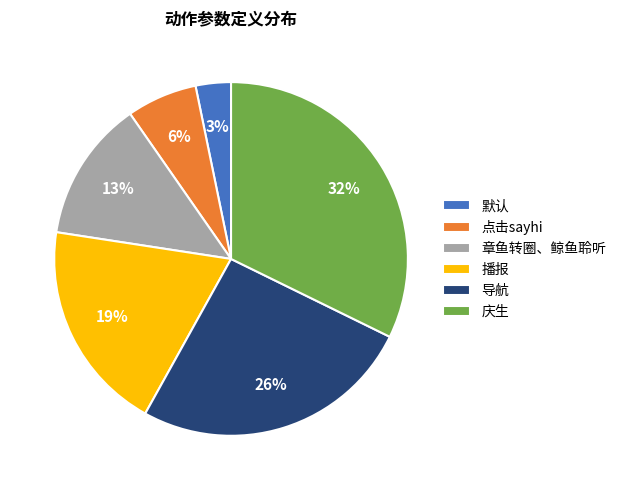

Does 章鱼转圈、鲸鱼聆听 account for over 50% of the chart?

No